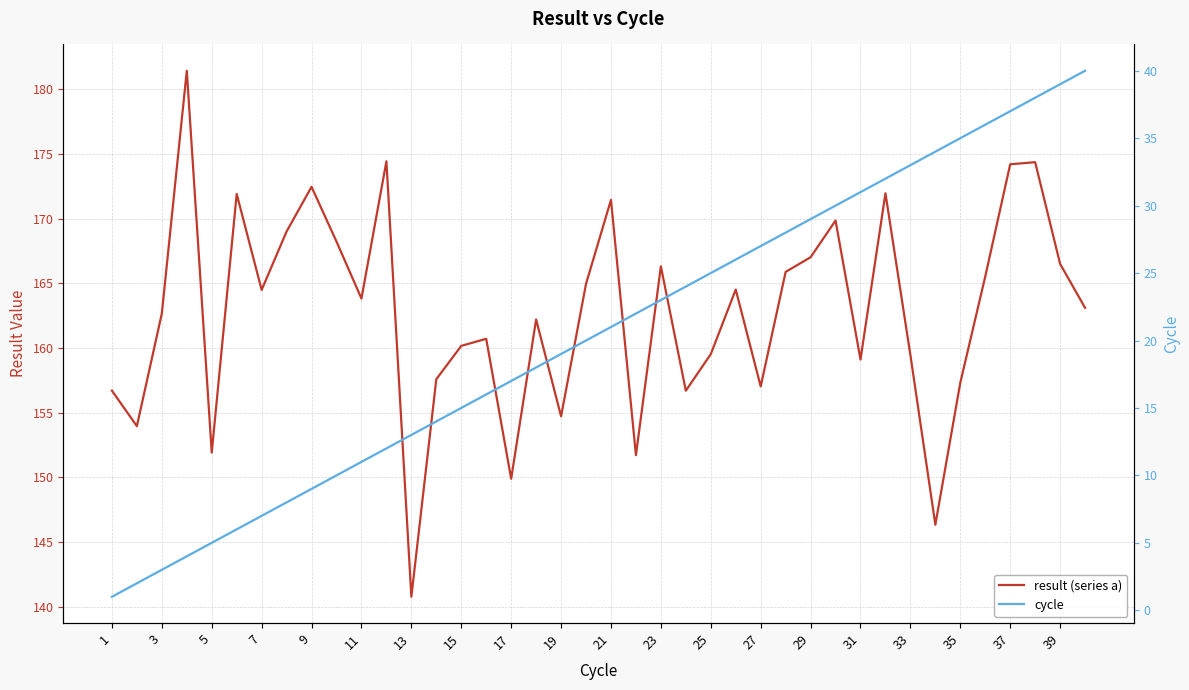

How many categories are shown in the chart?

40